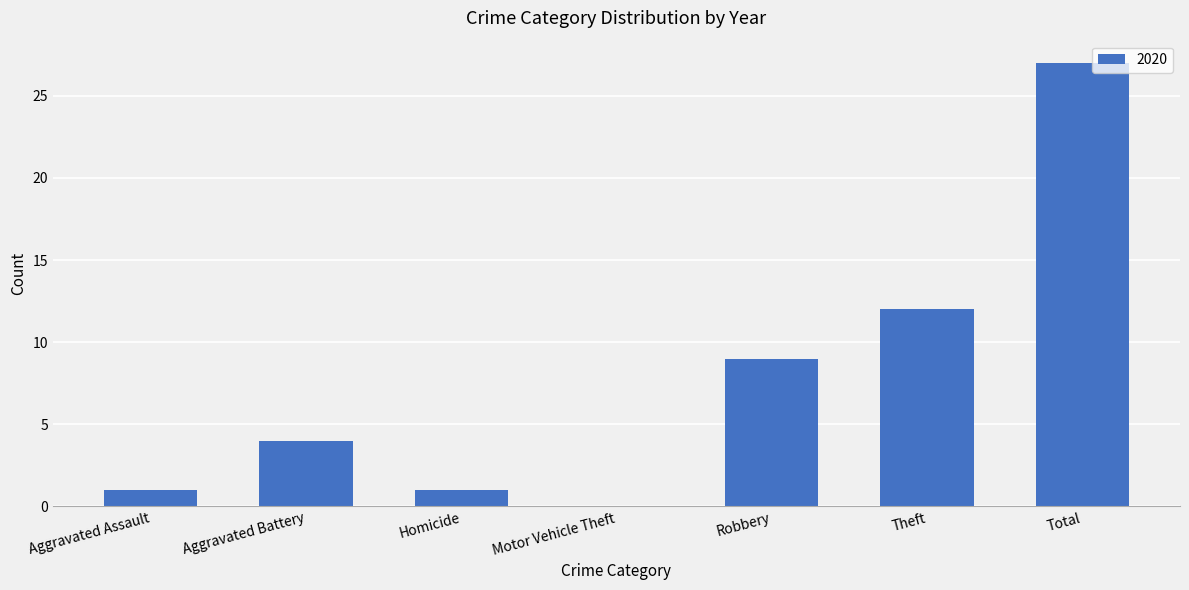

Approximately how many times larger is the value at Theft compared to Total?

0.4